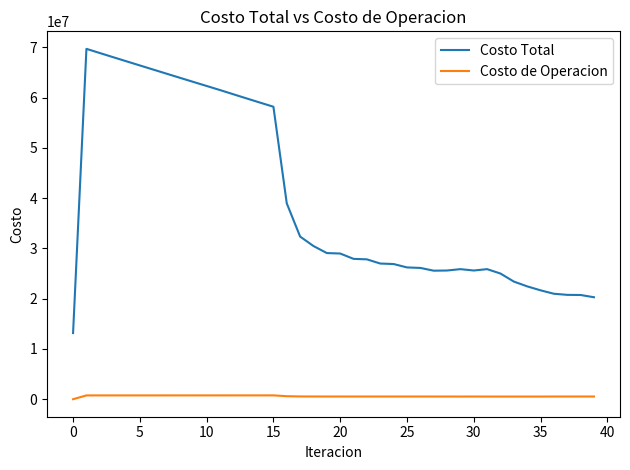

What are all the series names shown in the legend?

Costo Total, Costo de Operacion